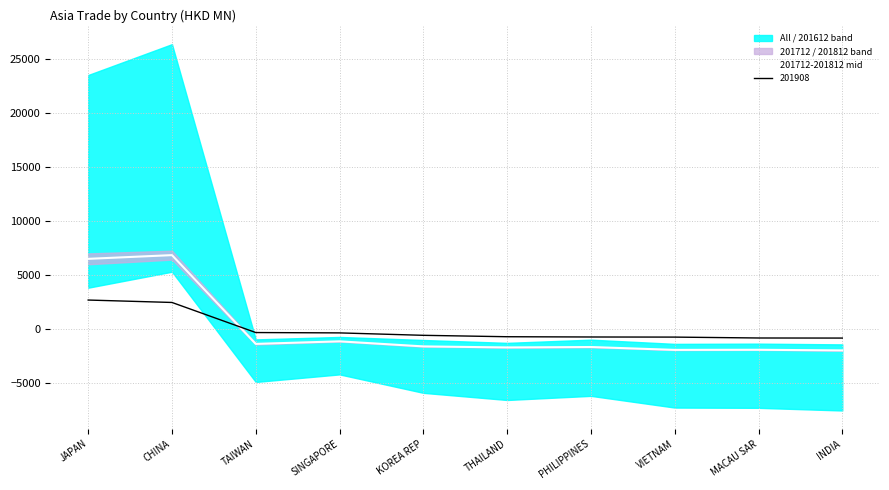

Reading left to right, list all the values displayed in this chart.

6495.9	6839.7	-1378.5	-1141.0	-1609.5	-1705.9	-1666.4	-1932.1	-1921.7	-1980.5